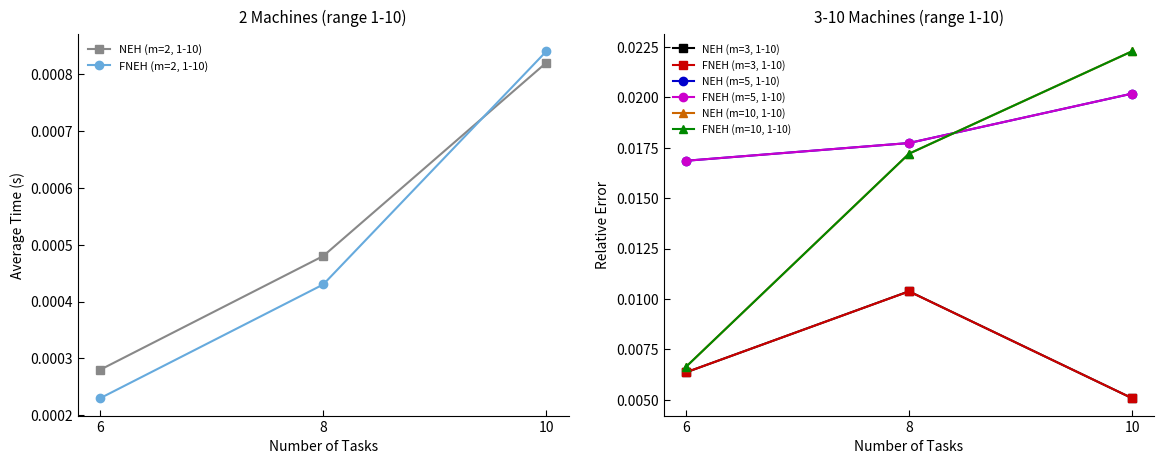

Count the NEH (m=2, 1-10) values in the range 0 to 1.

3